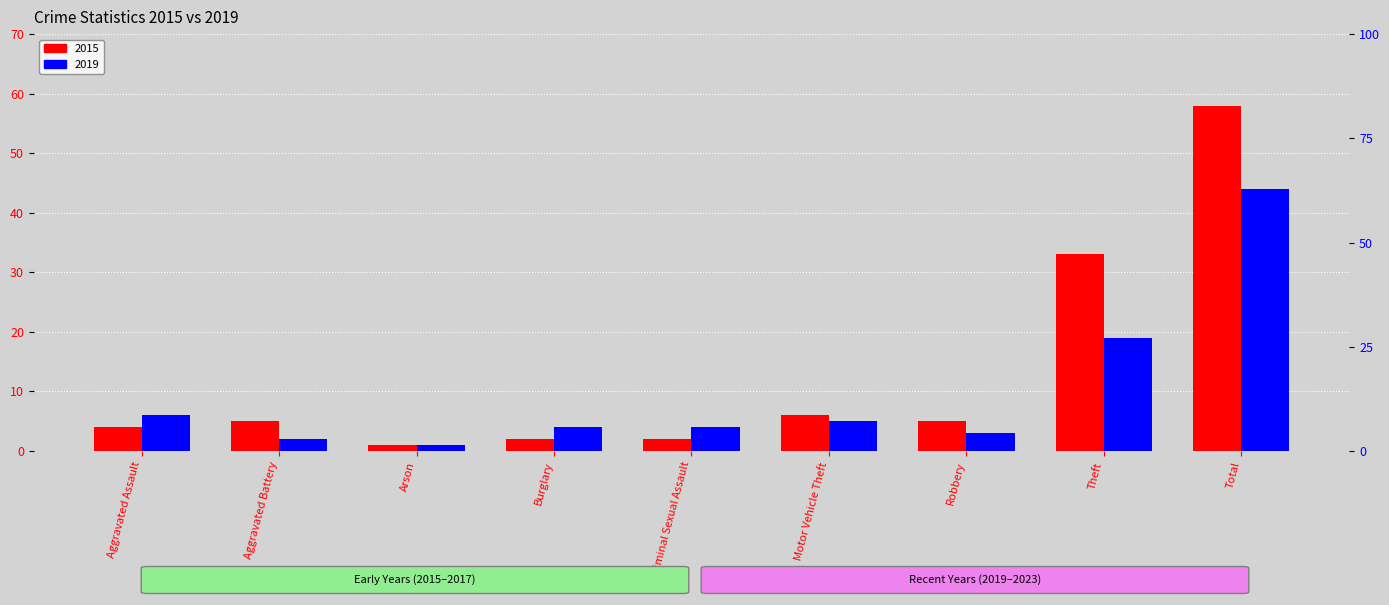

At which category is the sum across all series the highest?

Total